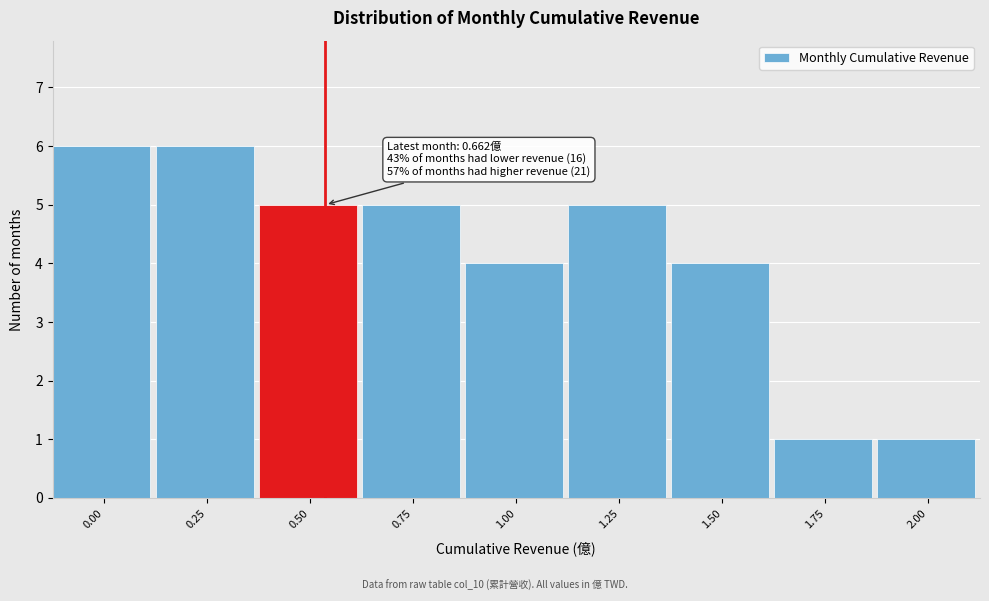

Reading right to left, transcribe all the data shown in this chart.

1	1	4	5	4	5	5	6	6